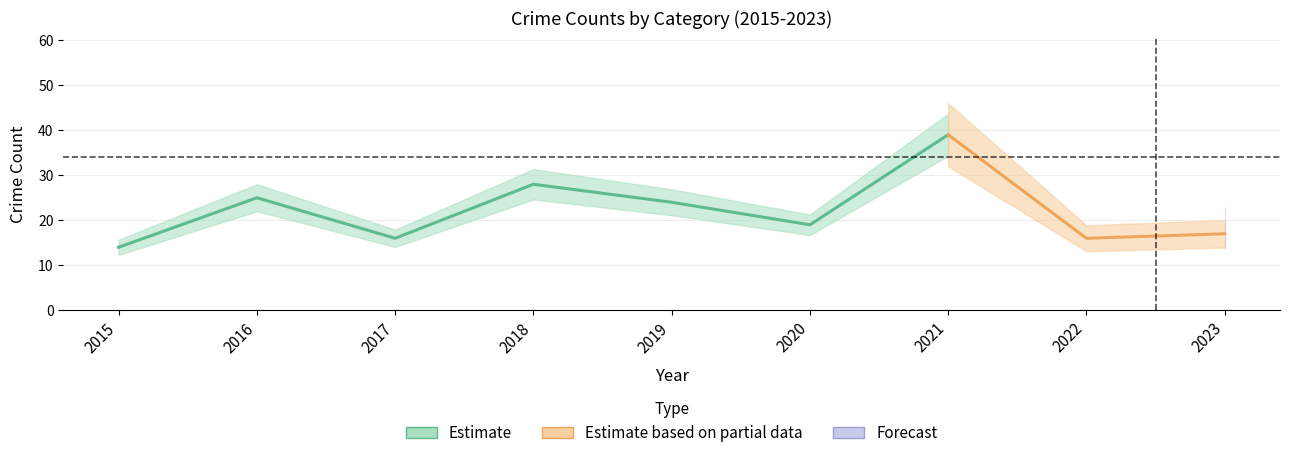

True or false: Total and Aggravated Battery intersect in this chart.

False